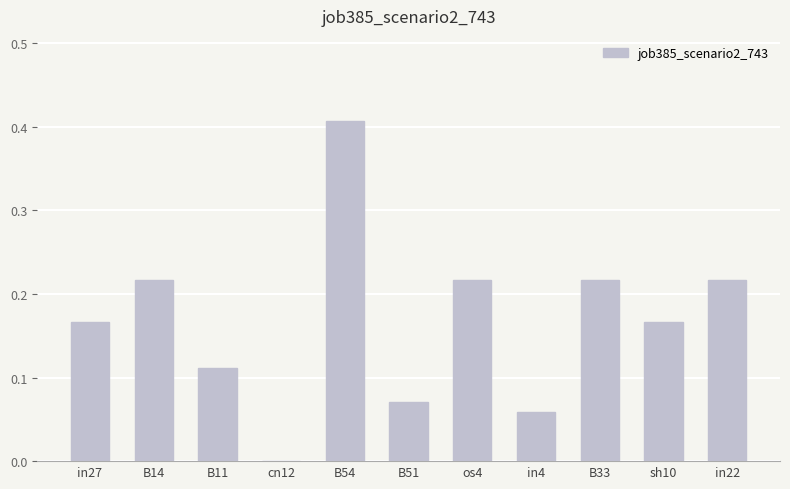

The chart shows a value of 0.0 at in4. True or false?

False